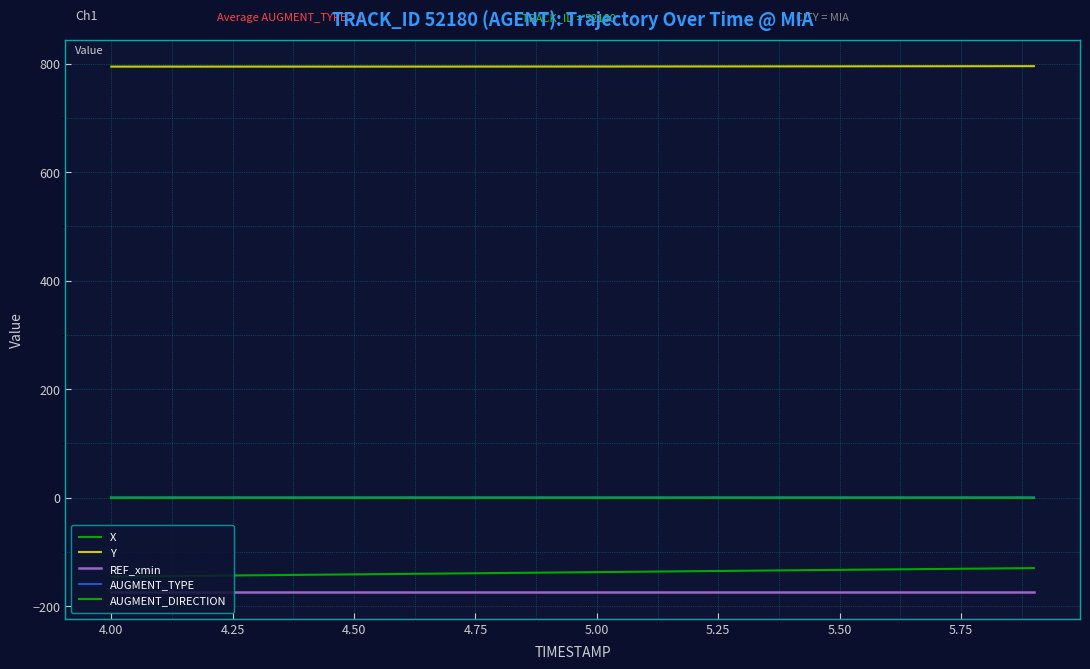

Is this an area chart (filled region under the line)?

No